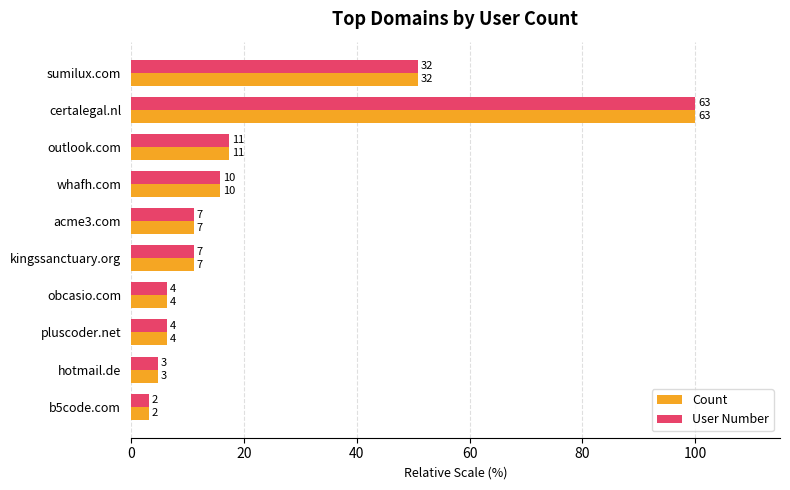

What are all the series names shown in the legend?

Count, User Number